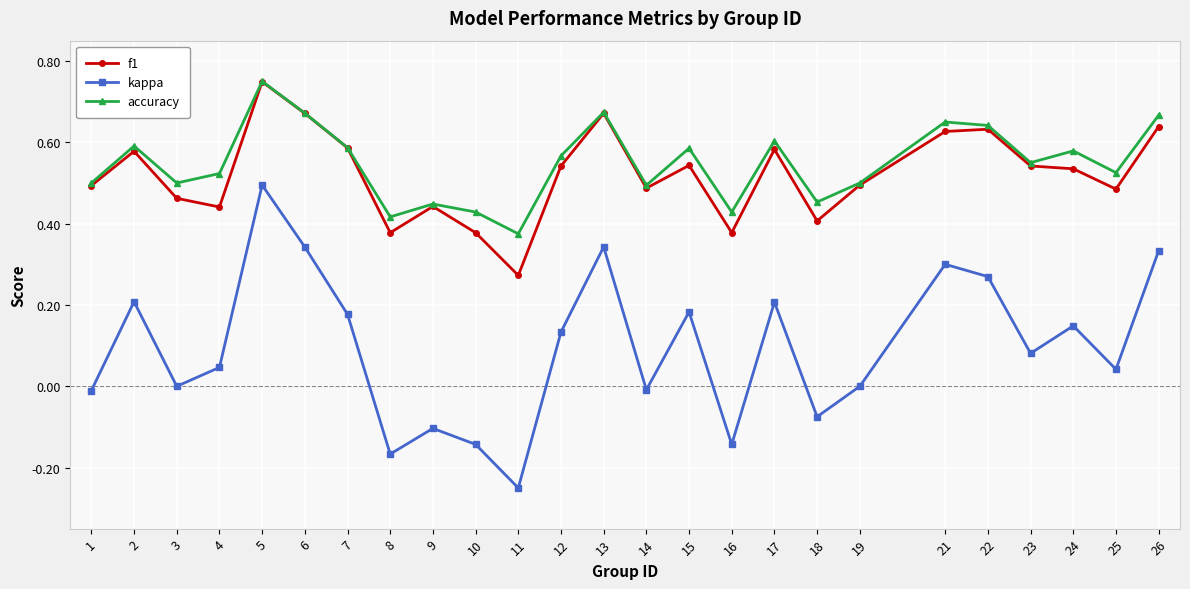

Is the value of kappa at 4 greater than the value of accuracy at 22?

No